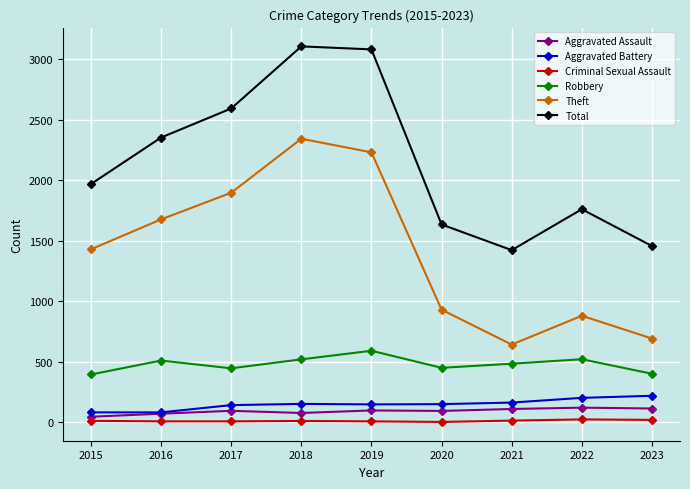

True or false: Robbery and Aggravated Assault cross at least once.

False